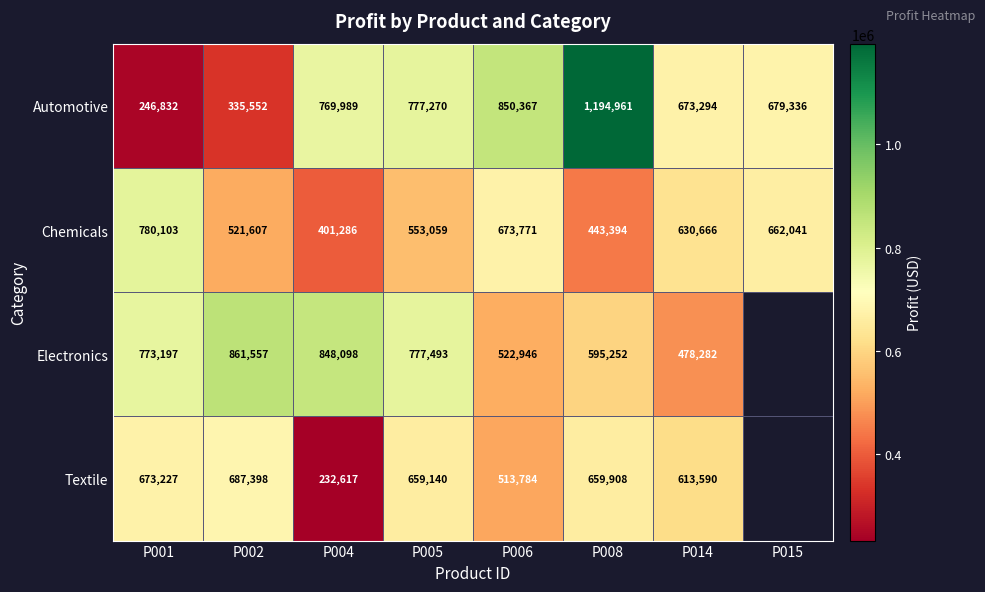

The value of Electronics at P002 is 455809.3. True or false?

False